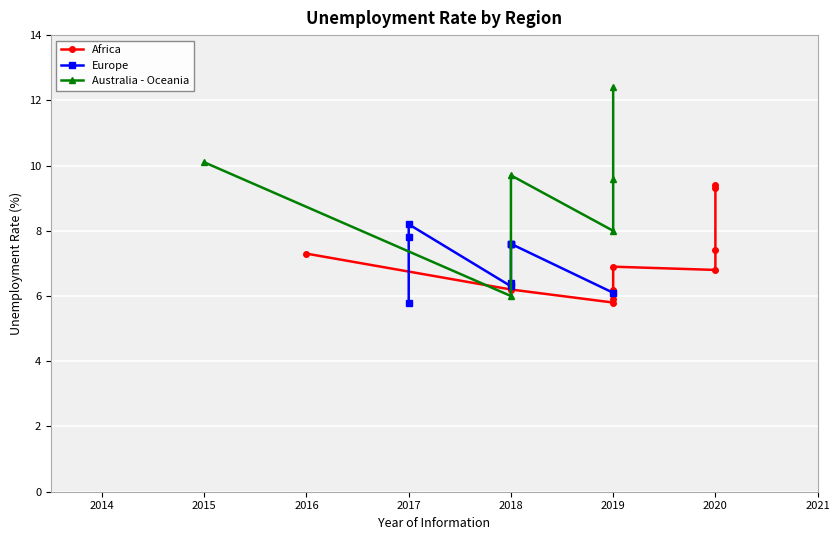

What is the average value?

7.6